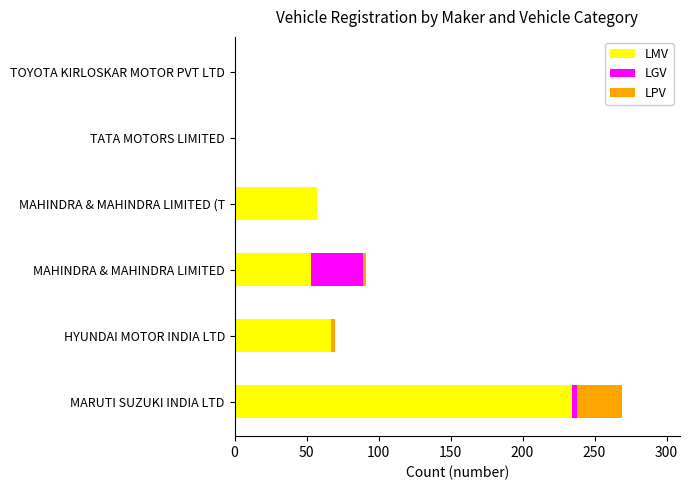

What is the highest value of the LMV series?

234